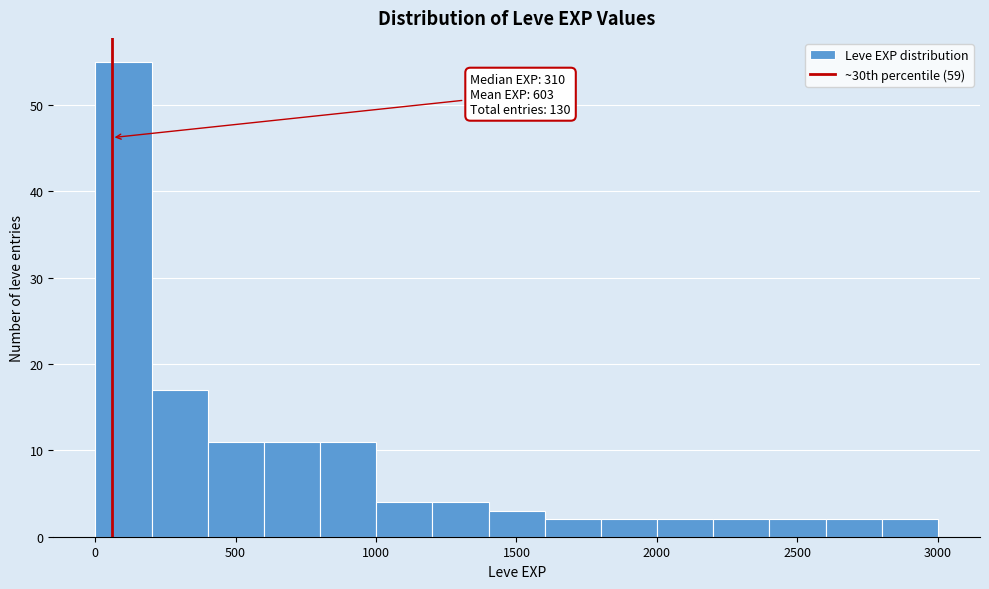

Read against the x-axis, roughly where is the centre of the tallest bar?

100